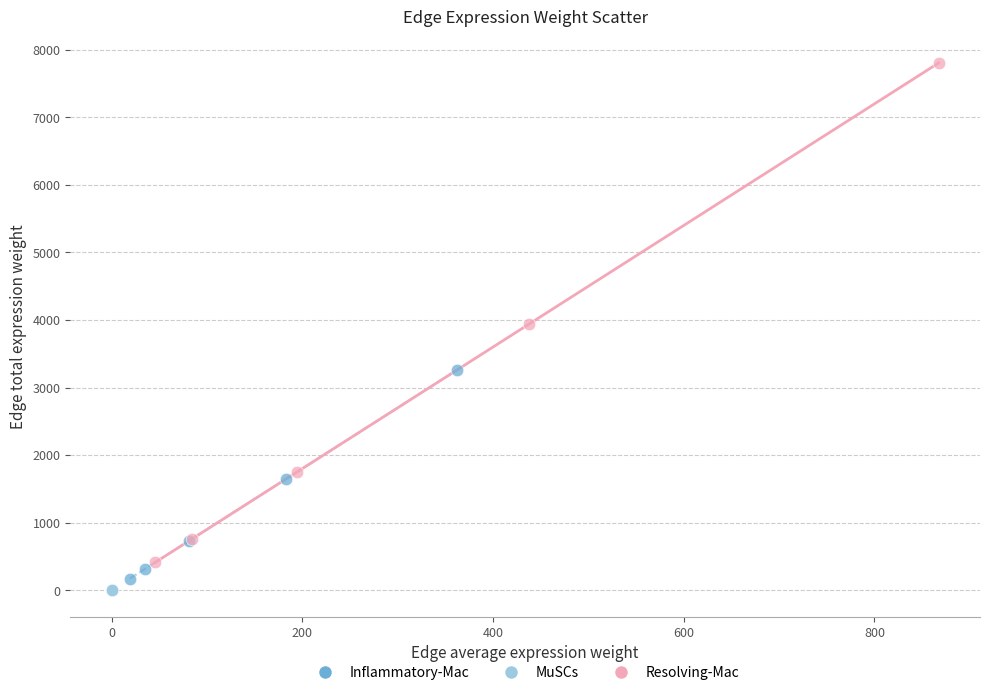

Which series reaches the minimum Y coordinate?

MuSCs